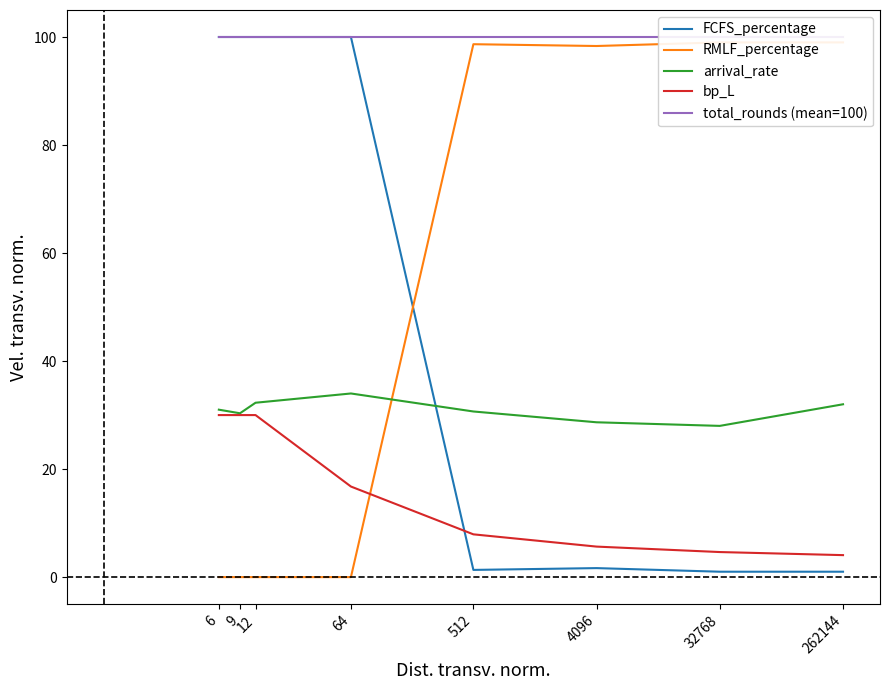

True or false: arrival_rate and bp_L intersect in this chart.

False